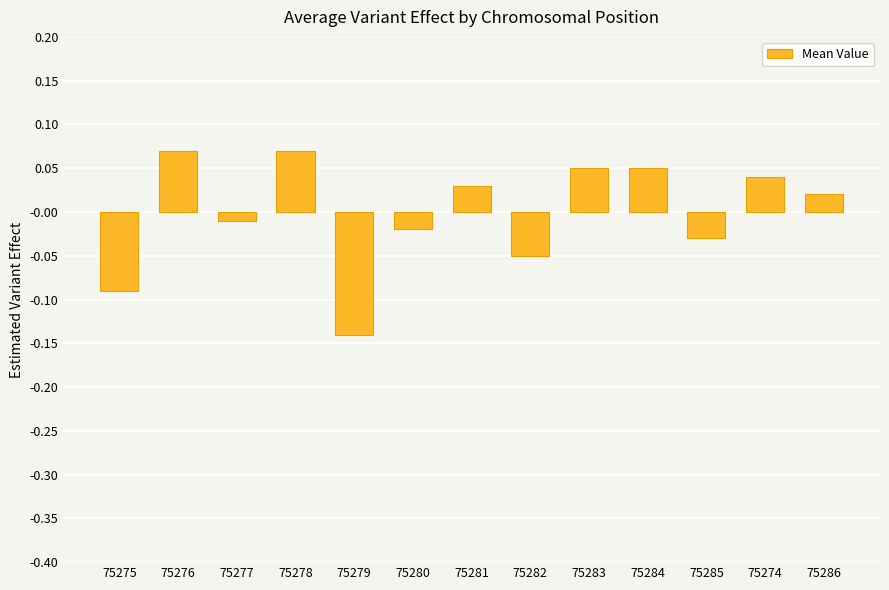

Count the number of values greater than 0.

7